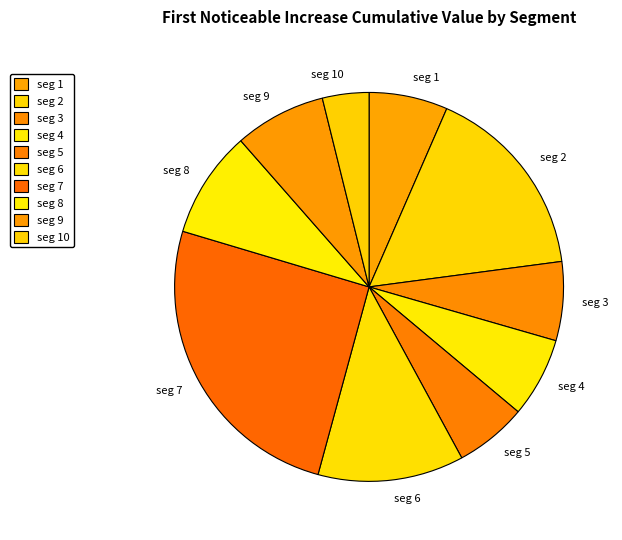

Which slice is the smallest?

seg 10